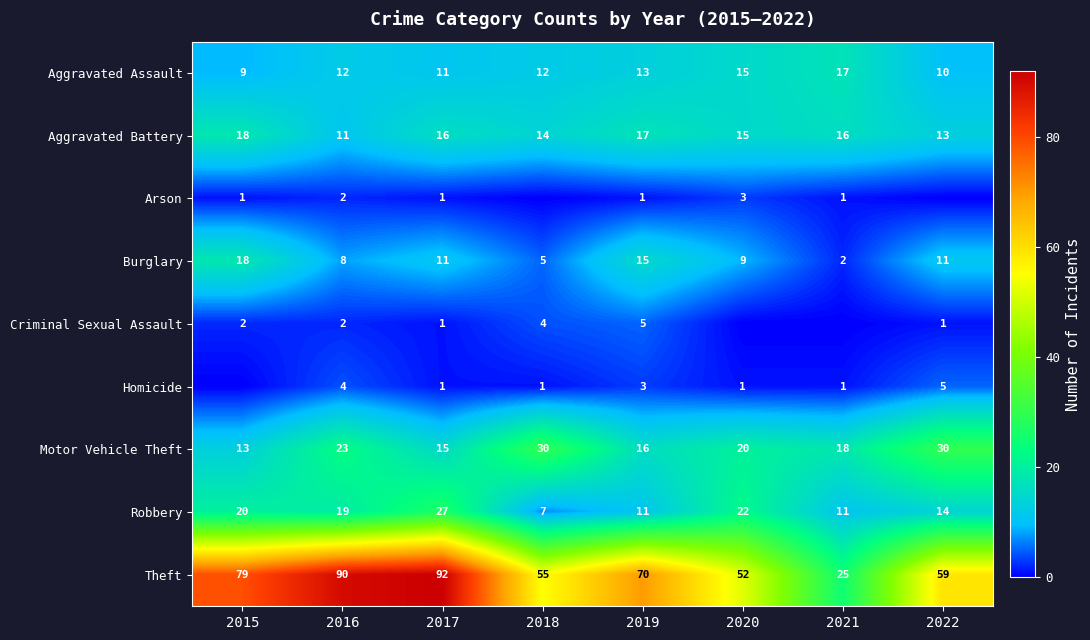

At which label does Aggravated Battery first exceed 16?

2015